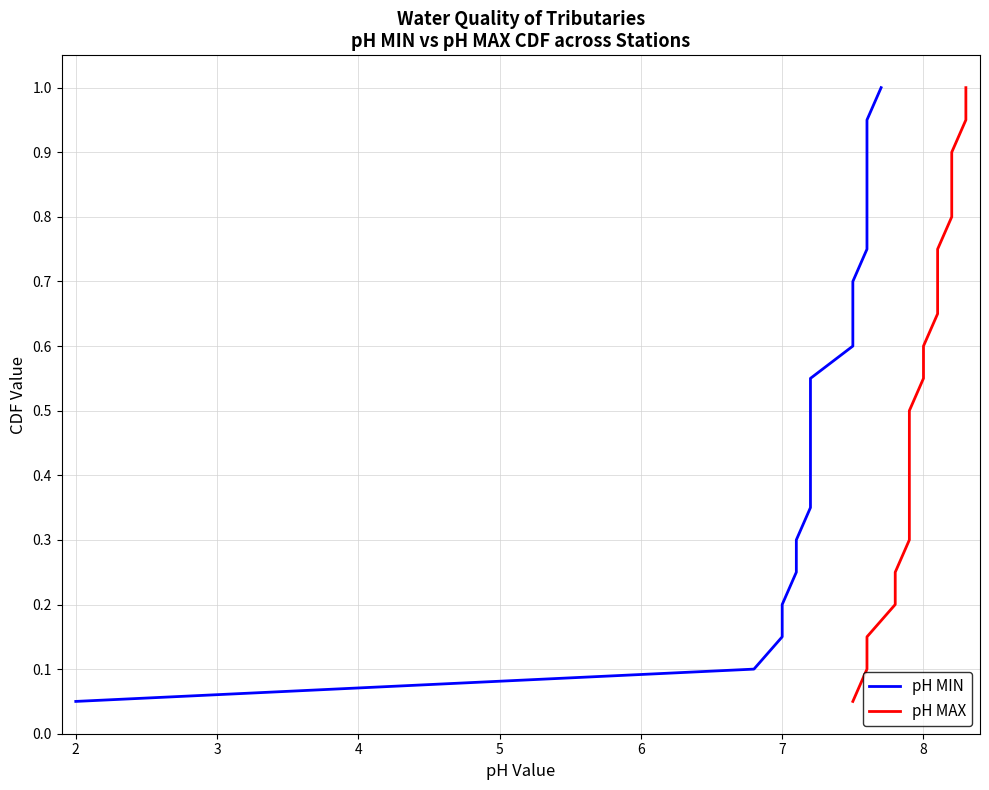

Reading left to right, what are all the values shown in this chart?

pH MIN: 0.1	0.1	0.1	0.2	0.2	0.3	0.3	0.4	0.5	0.5	0.6	0.6	0.7	0.7	0.8	0.8	0.8	0.9	0.9	1.0
pH MAX: 0.1	0.1	0.1	0.2	0.2	0.3	0.3	0.4	0.5	0.5	0.6	0.6	0.7	0.7	0.8	0.8	0.8	0.9	0.9	1.0